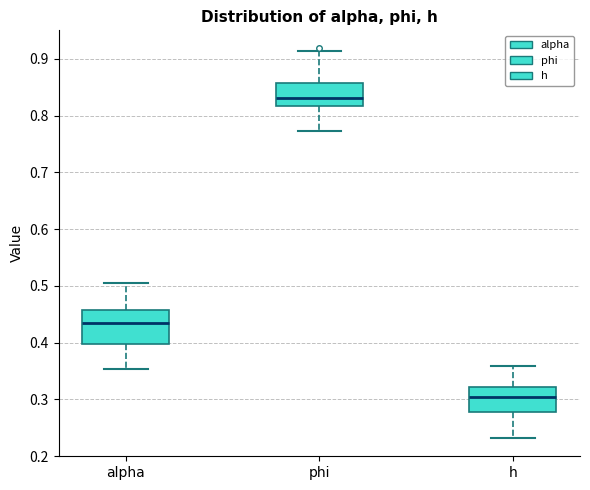

Reading left to right, read every box against the y-axis: the position of its median line, the range the box covers, and the ends of its whiskers. The values are not printed on the chart, so give them approximately, as read against the axis.

alpha: median 0.43, box 0.40 to 0.46, whiskers 0.35 to 0.51
phi: median 0.83, box 0.82 to 0.86, whiskers 0.77 to 0.91
h: median 0.30, box 0.28 to 0.32, whiskers 0.23 to 0.36